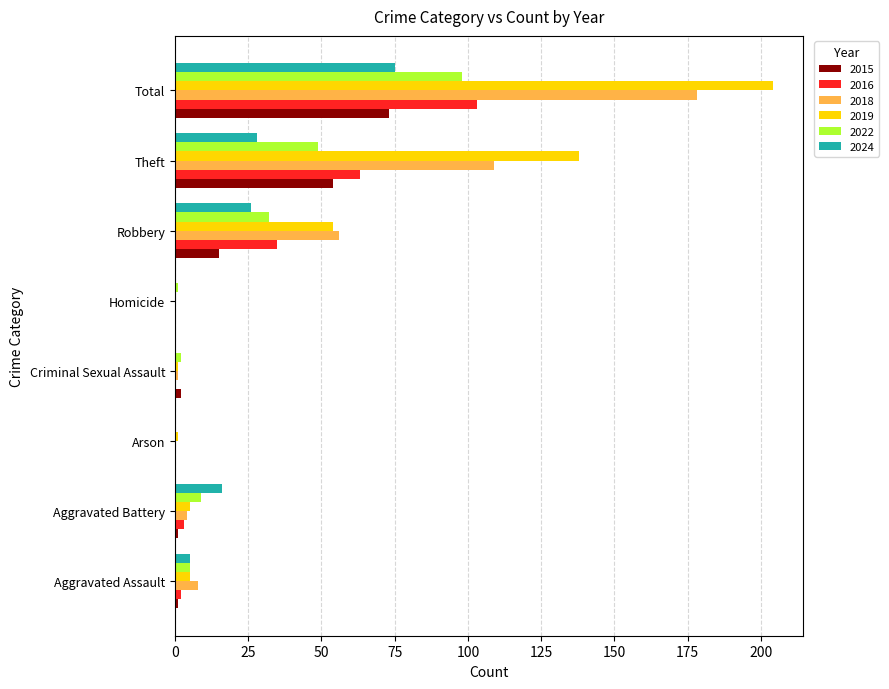

What is the sum of all 2016 values?

206